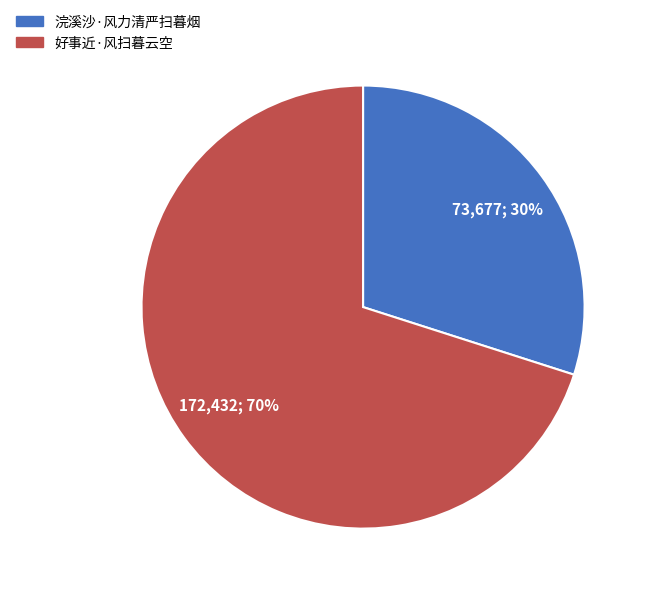

To the nearest percent, what portion does 好事近·风扫暮云空 represent?

70%